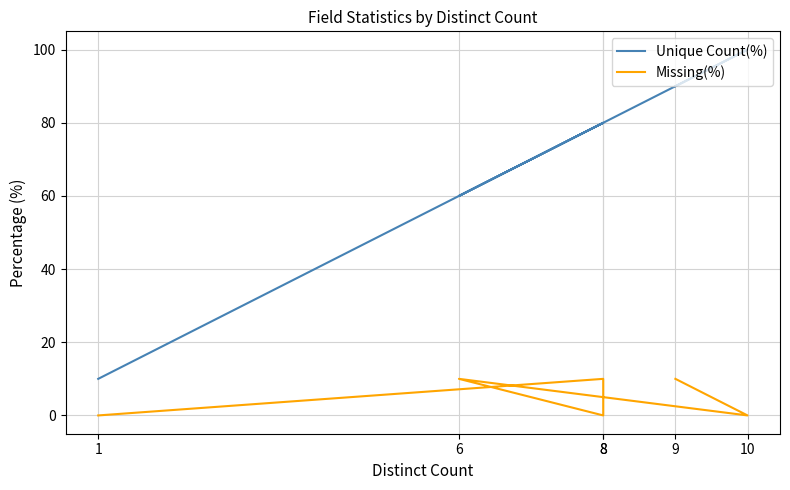

Is it true that Unique Count(%) equals 60 at 6?

True